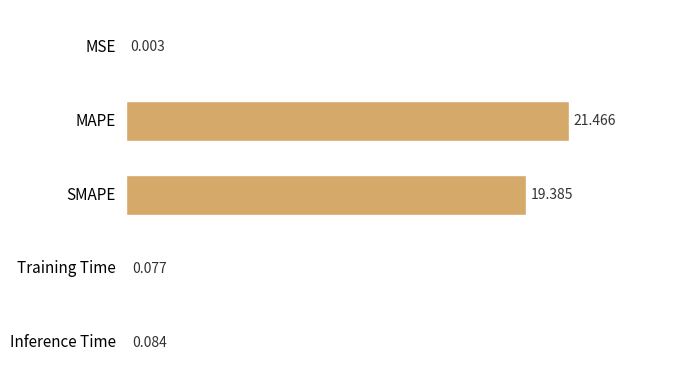

Are the bars grouped side by side (vs. stacked)?

No